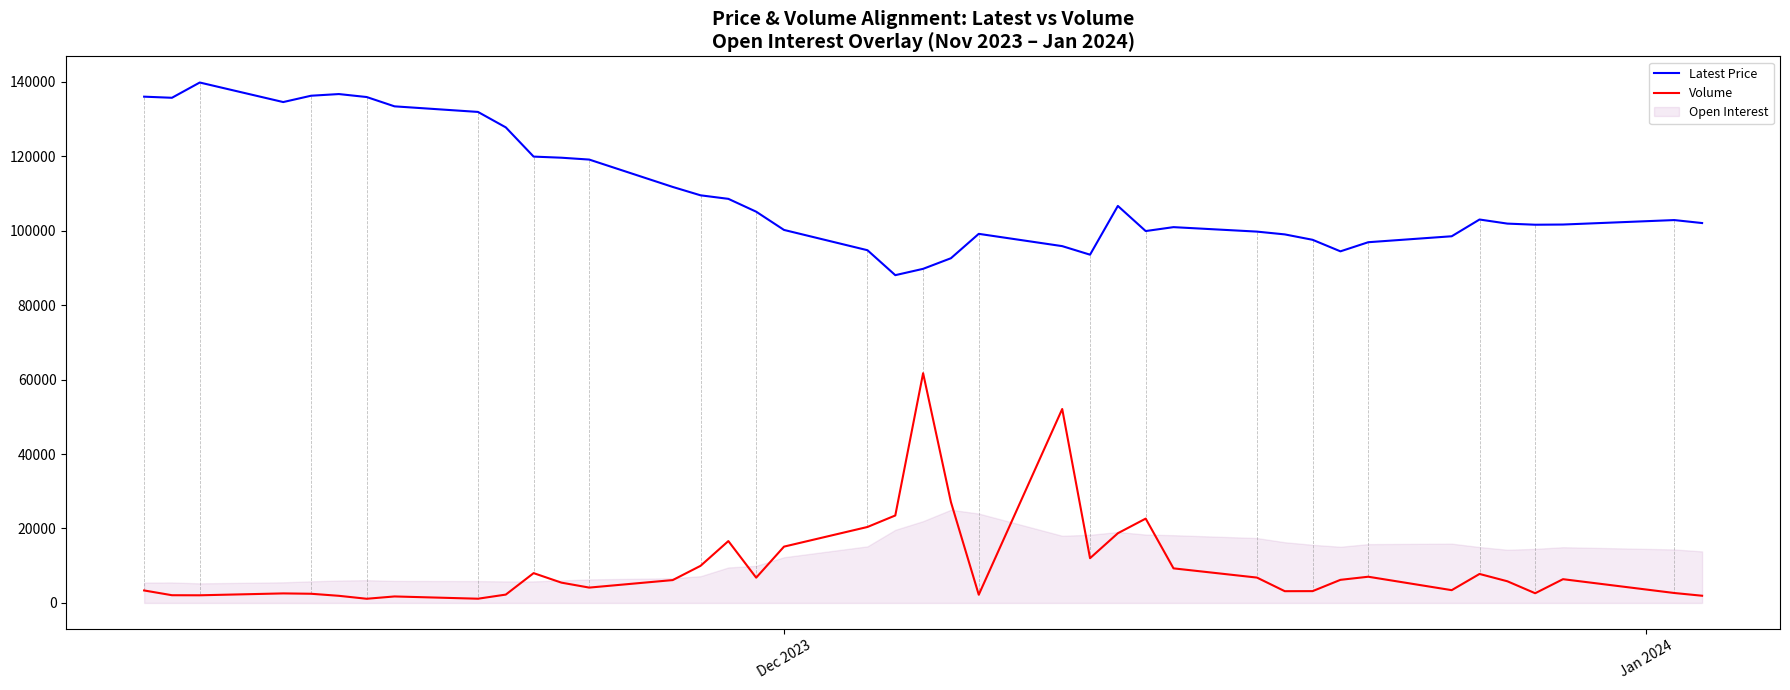

What is the difference between the maximum and minimum values in the Volume series?

60601